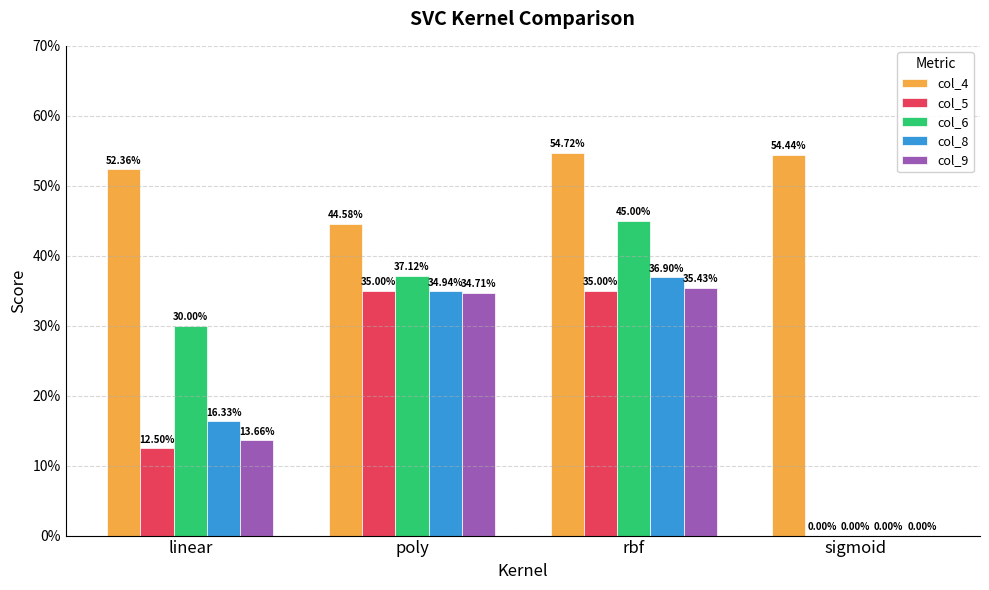

Are the bars grouped side by side (vs. stacked)?

Yes